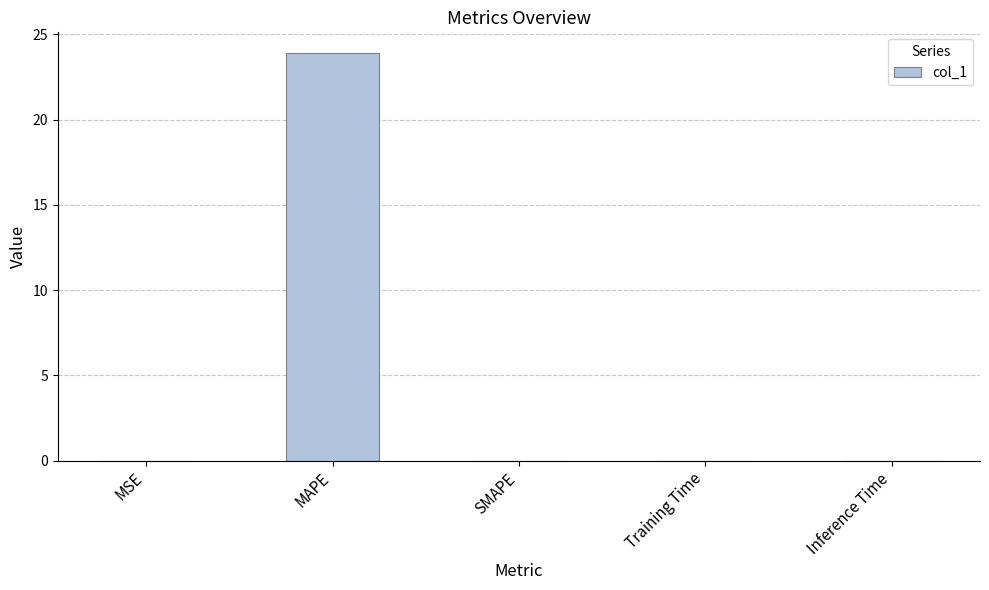

What value does the data have at MAPE?

23.9